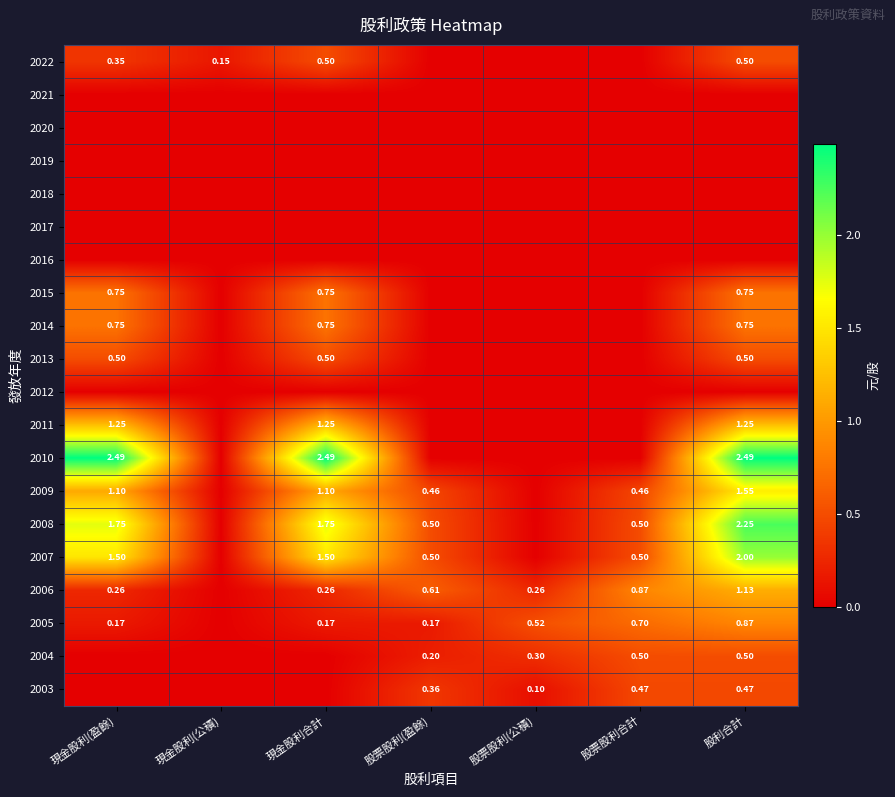

What is the spread (max minus min) of values at 現金股利(盈餘)?

2.5